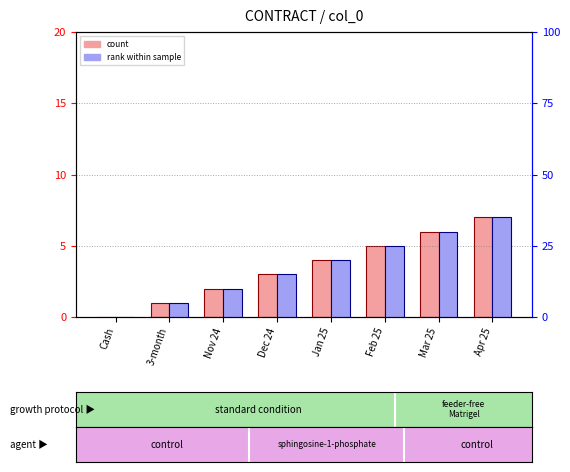

Reading left to right, list all the values displayed in this chart.

col_0 (count): 0	1	2	3	4	5	6	7
col_0 (rank %): 0	5	10	15	20	25	30	35